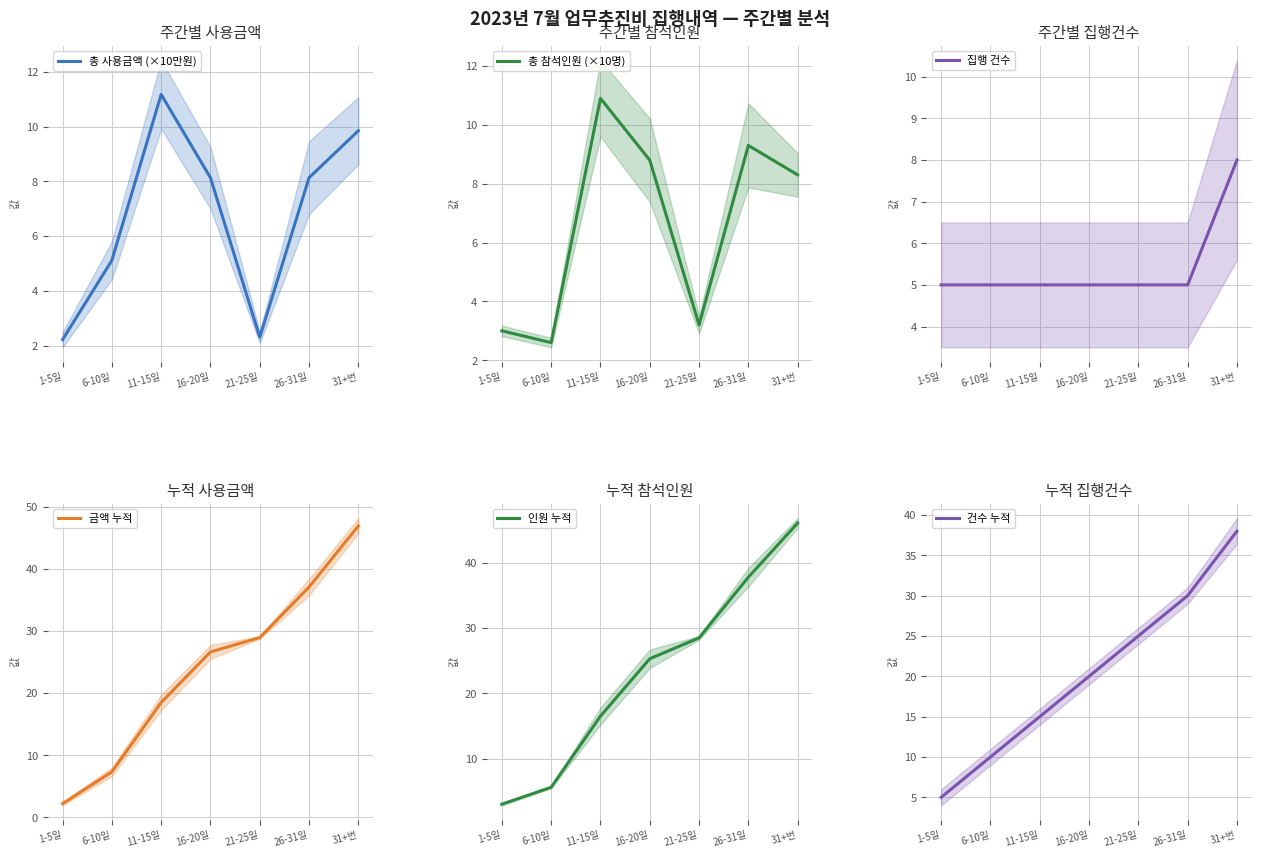

Which series ends up on top after the final intersection of 인원 누적 and 집행 건수?

인원 누적